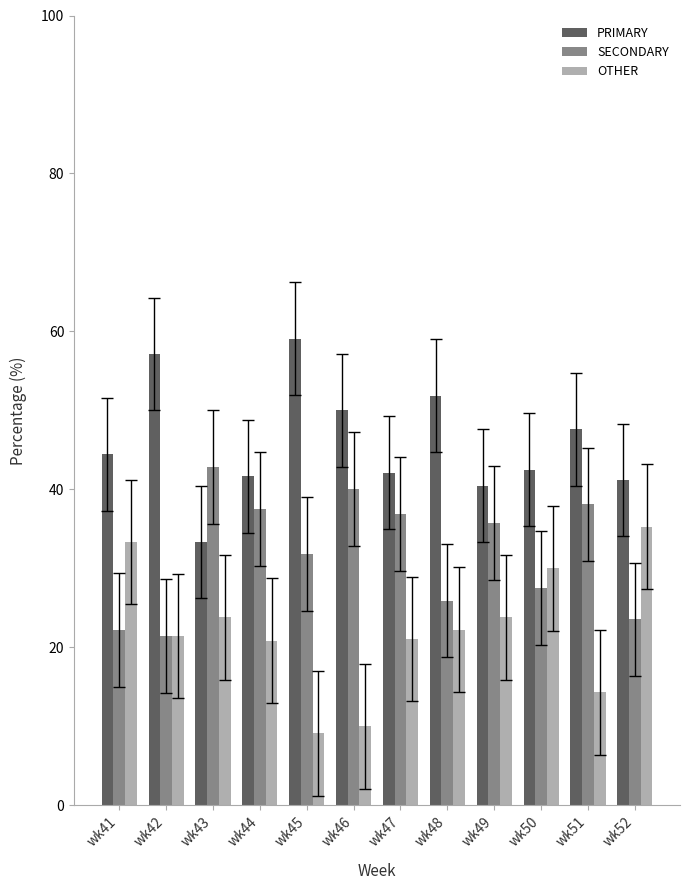

Which label corresponds to the smallest value in the chart?

wk45